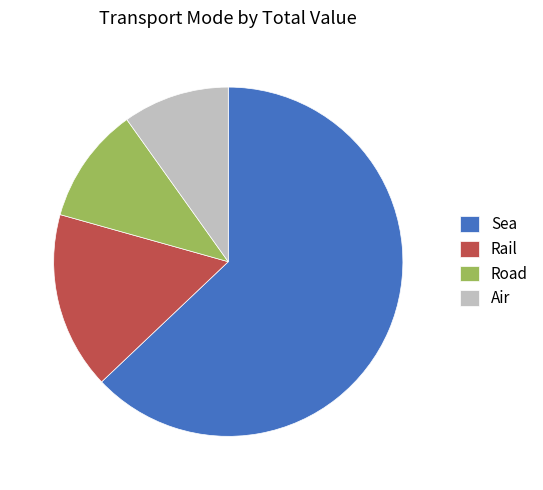

Combined, do Road and Air account for over 50%?

No